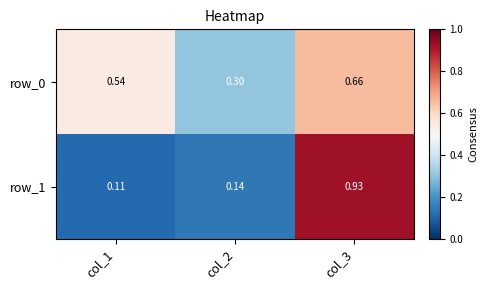

Which series has the widest spread of values?

row_1